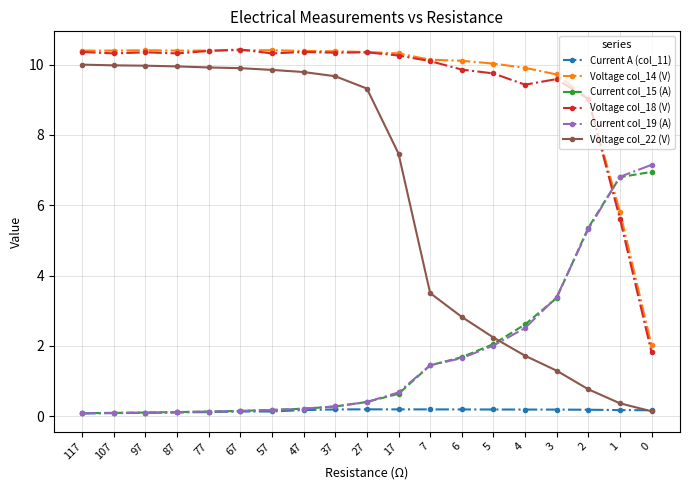

Which series has the largest total across all categories?

Voltage col_14 (V)